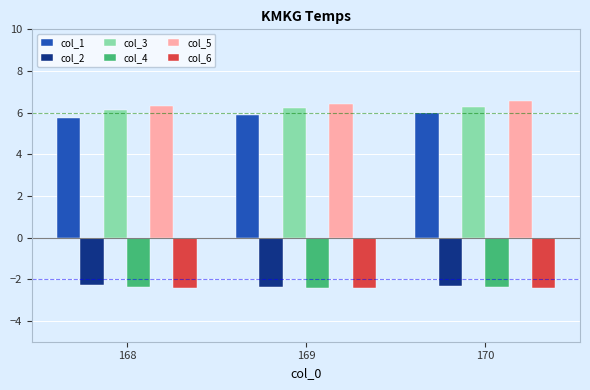

True or false: col_6 has a value of -3.2 at 169.

False